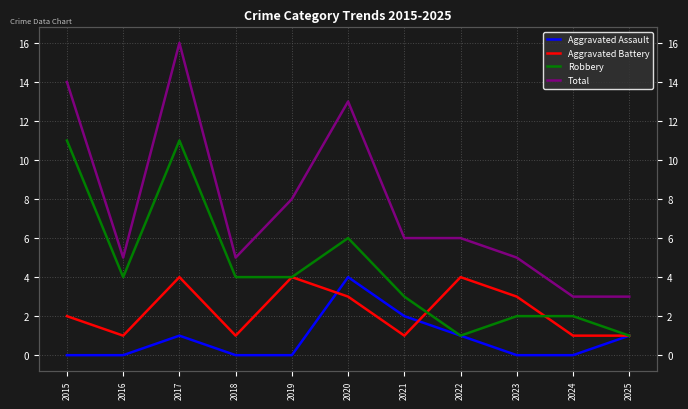

The value of Aggravated Battery at 2023 is 5. True or false?

False